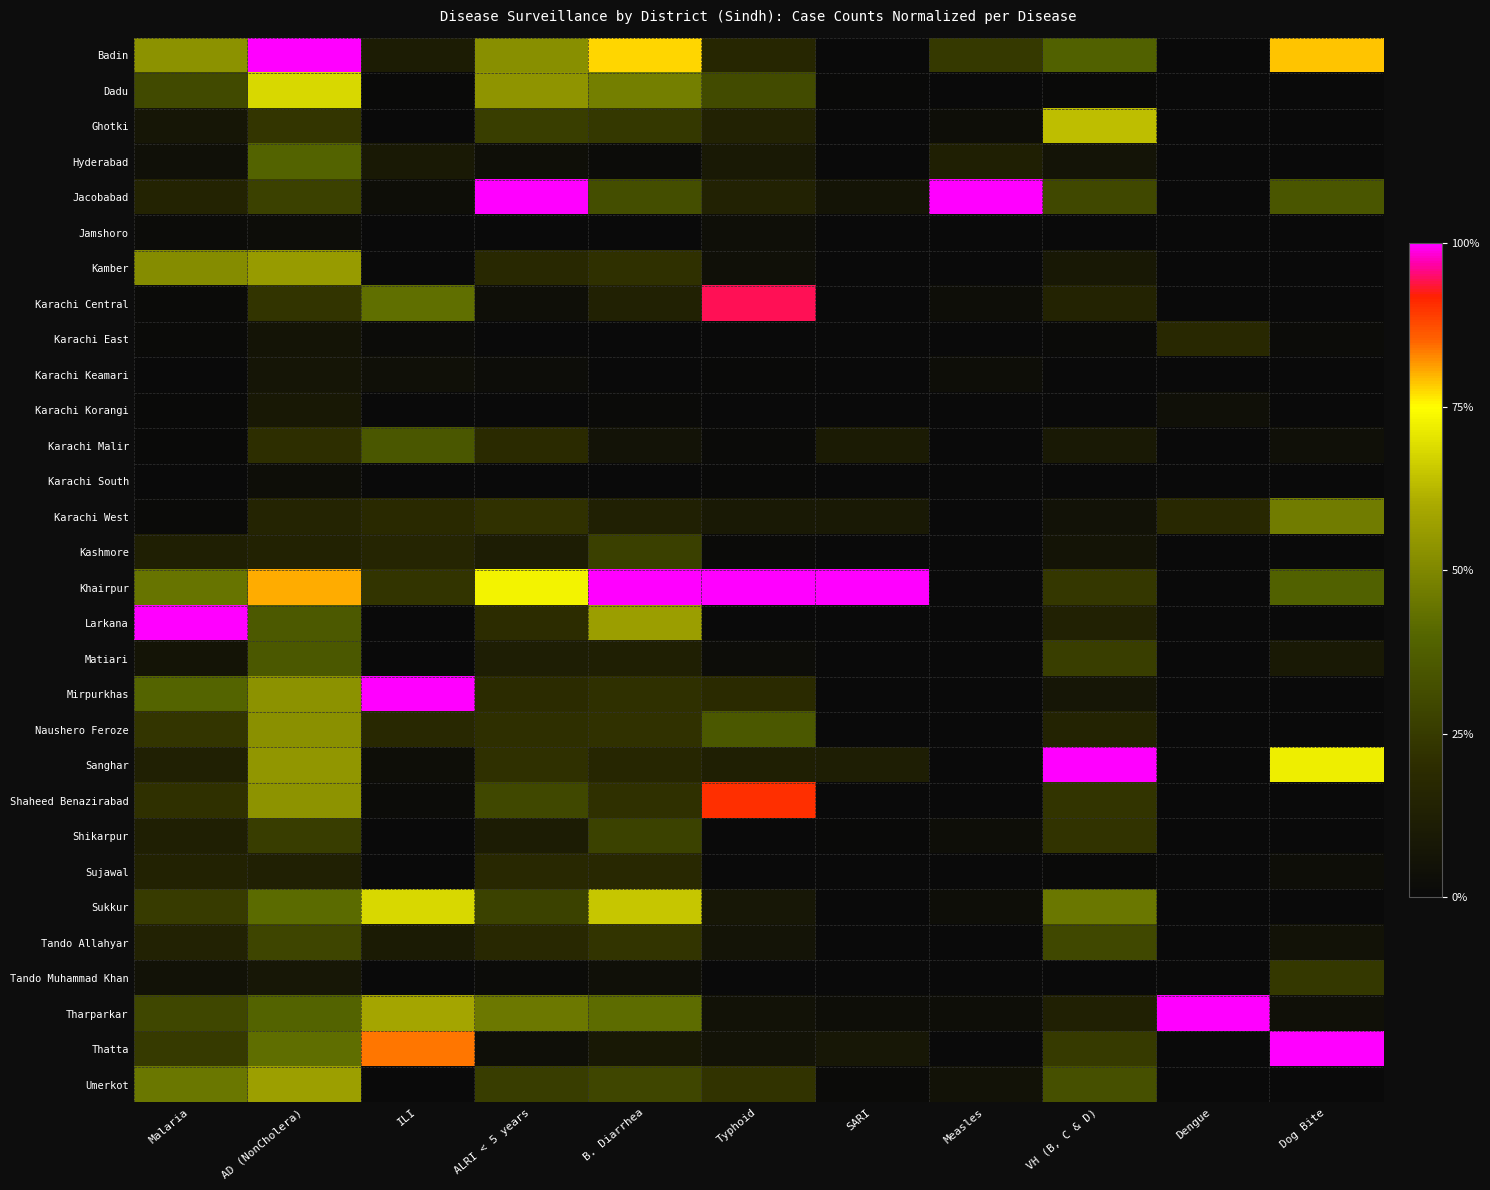

How many data points does each series have?

11